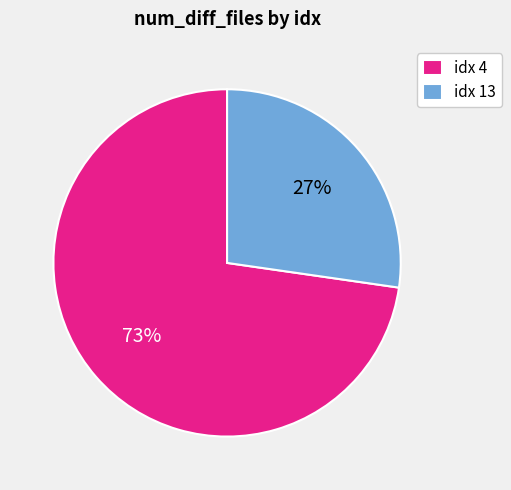

Is it true that idx 13 is 19% of the pie?

False